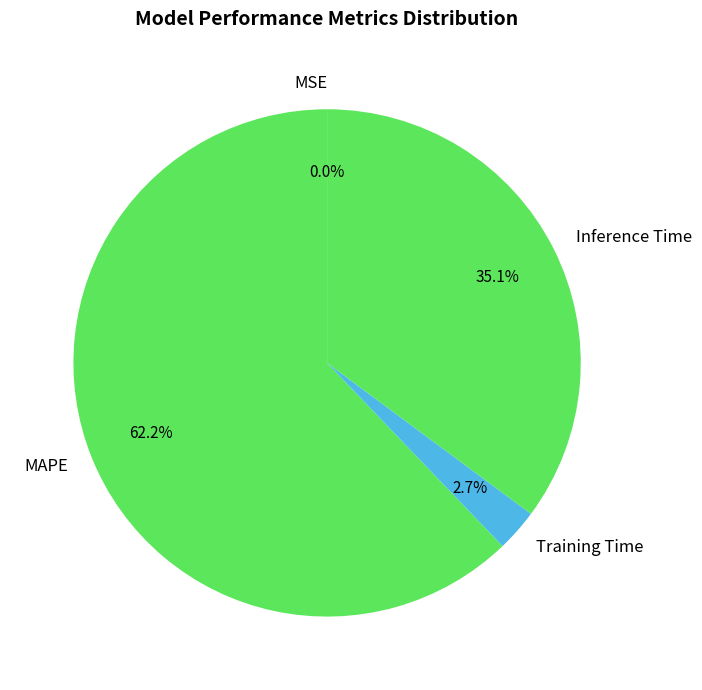

What is the majority slice?

MAPE